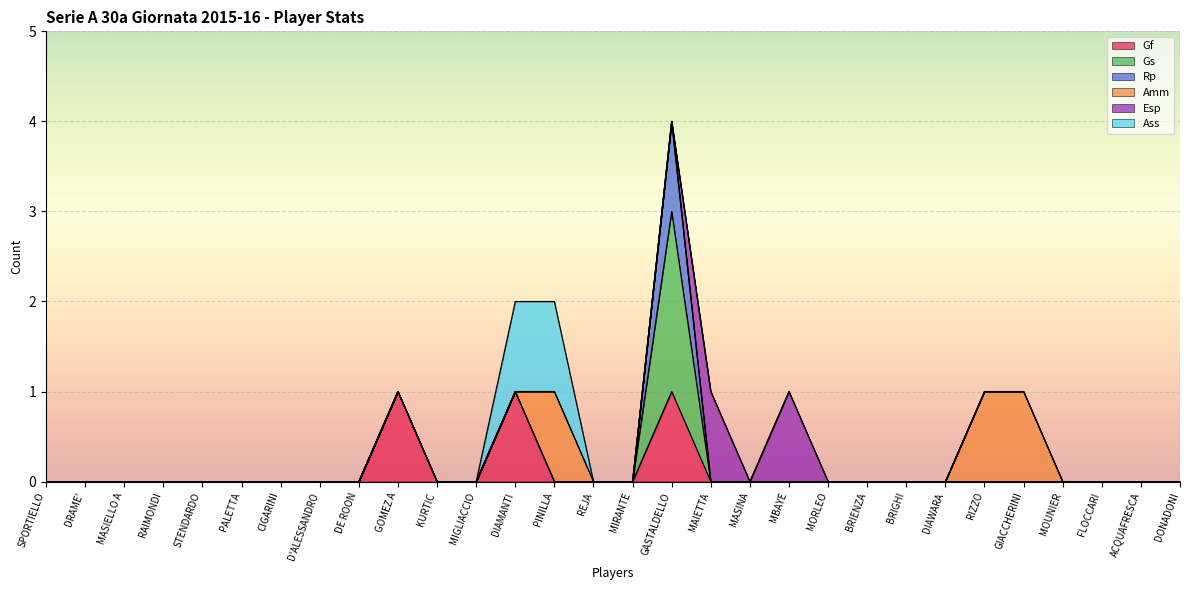

Count the number of categories in the chart.

30